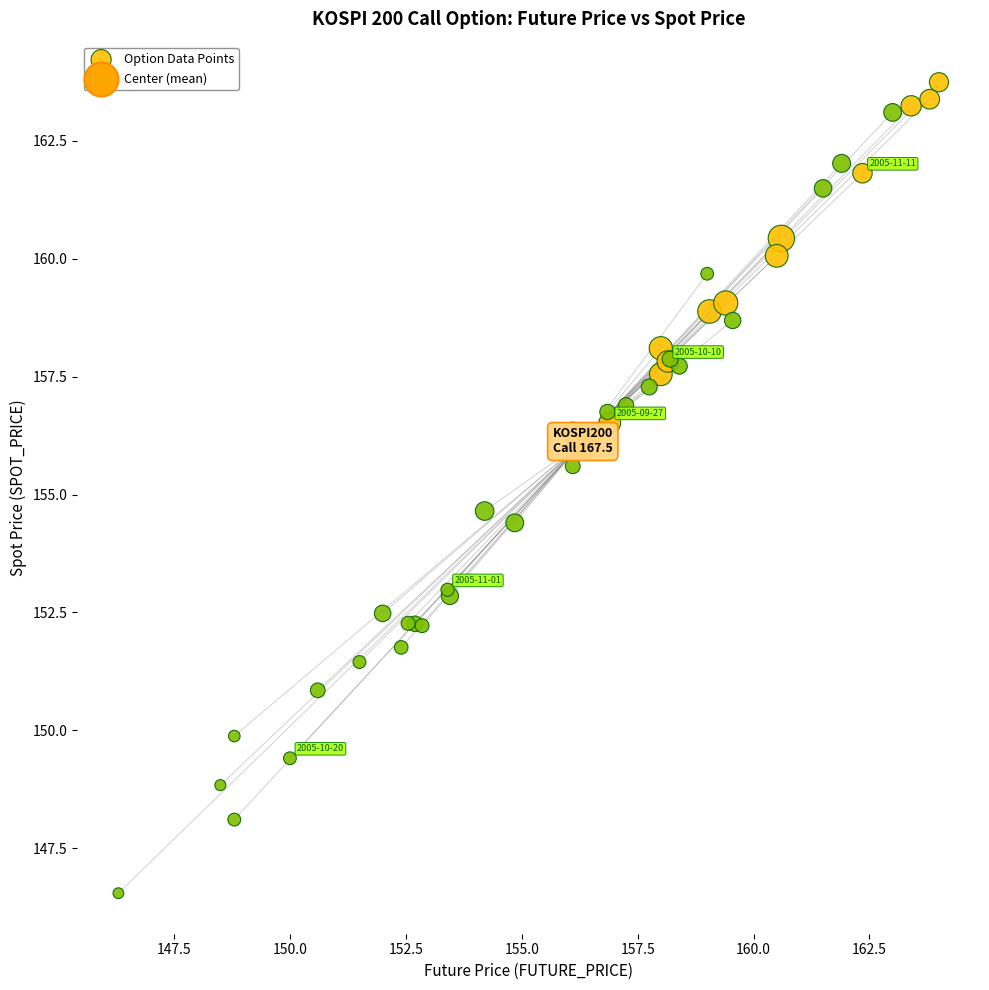

What are all the series names shown in the legend?

Option Data Points, Center (mean)